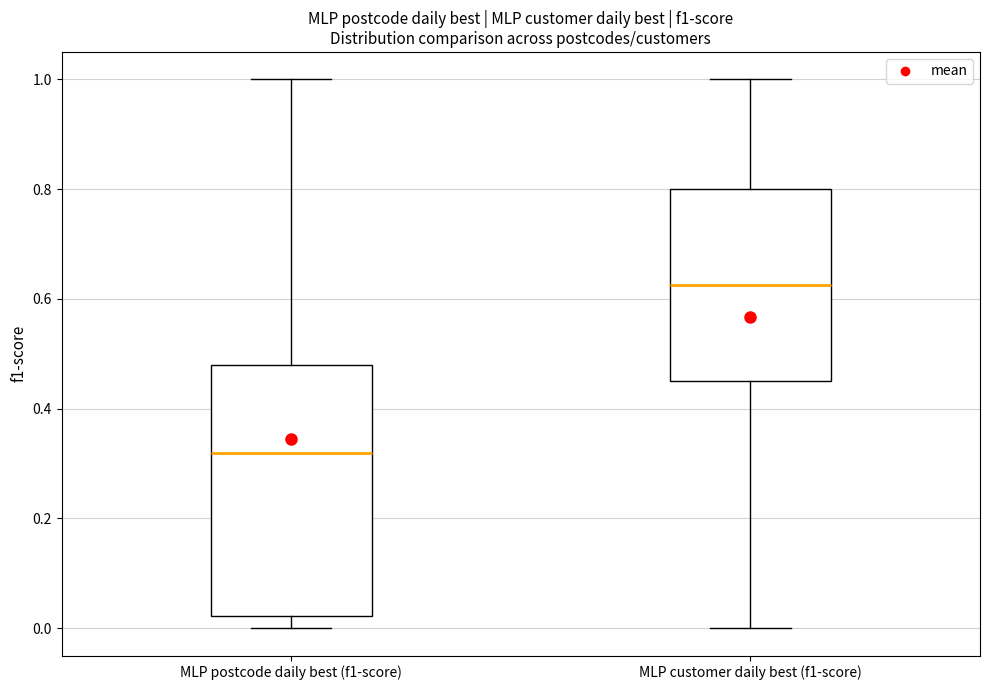

Where does the lower whisker of the box for MLP customer daily best (f1-score) end on the y-axis? The values are not printed on the chart, so give them approximately, as read against the axis.

0.00